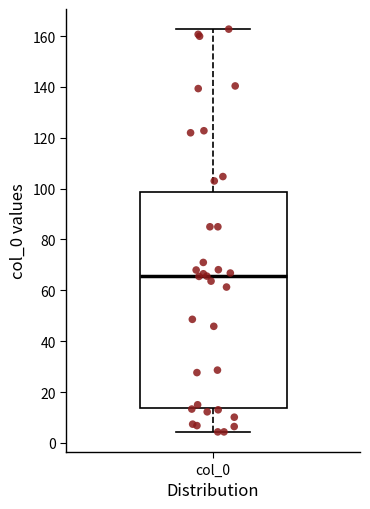

Transcribe this box plot: give where the median line is, the range the box spans, and where the two whiskers end, as read against the y-axis. The values are not printed on the chart, so give them approximately, as read against the axis.

median 66, box 14 to 98, whiskers 4 to 162